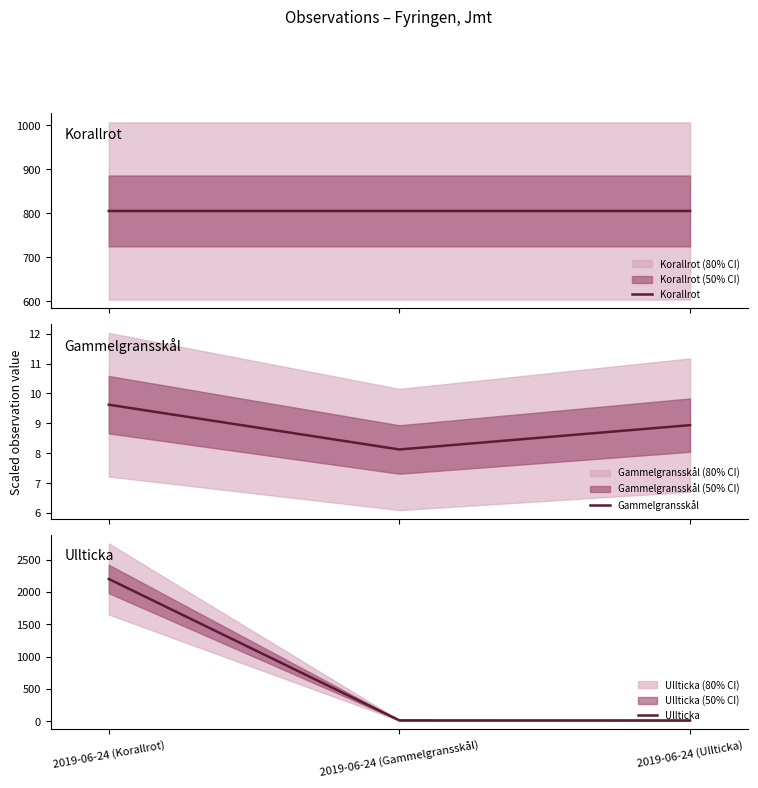

What is the difference between the Ullticka values at 2019-06-24 (Ullticka) and 2019-06-24 (Gammelgransskål)?

1.1